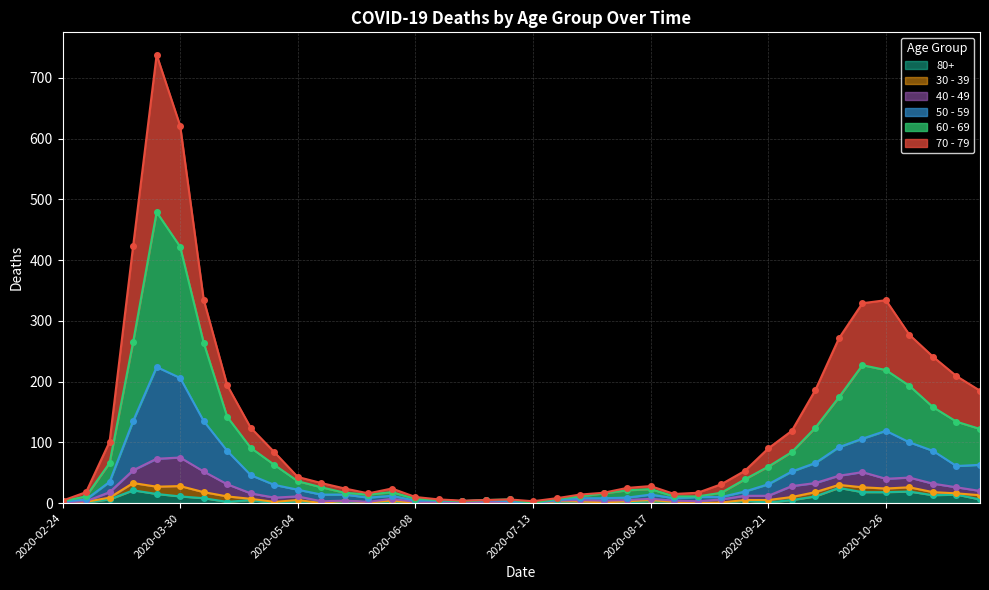

What is the label of the 3rd point from the left?

2020-03-09